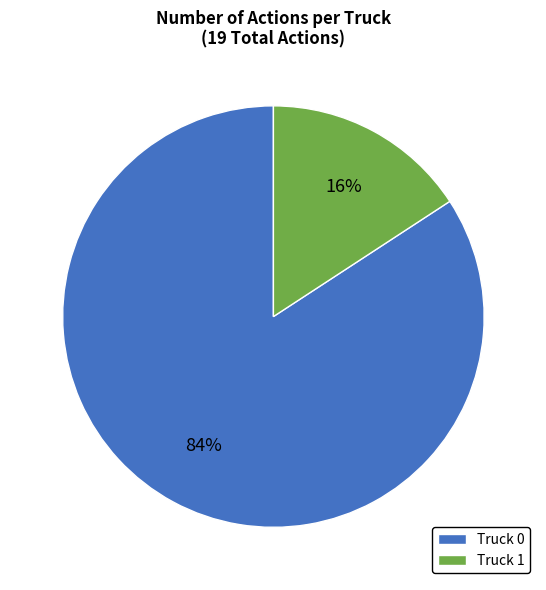

Which slice is the largest?

Truck 0